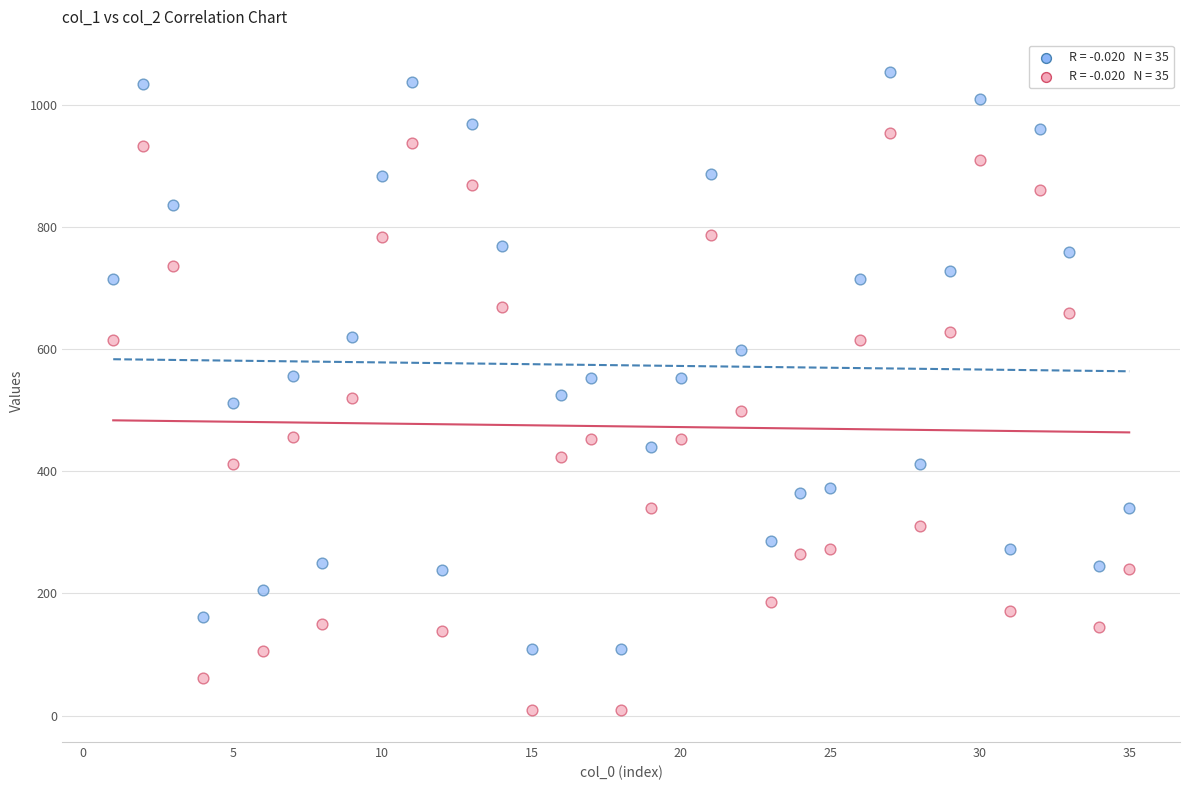

Across all data points, what is the range of X values (max minus min)?

34